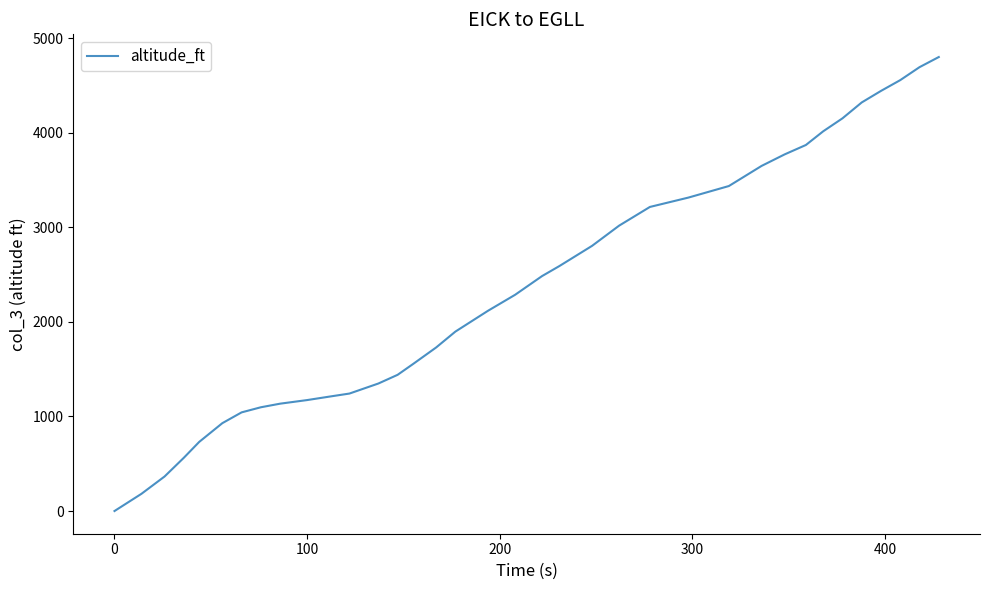

How many positive values are there?

35